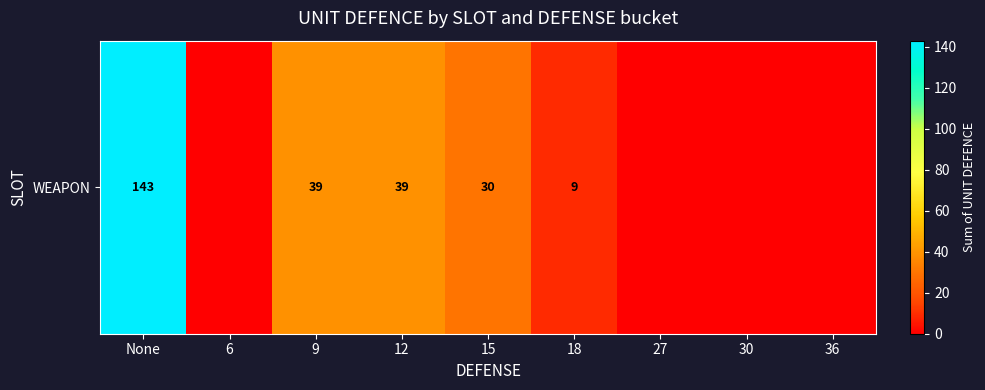

Rank the categories by value from highest to lowest.

None, 9, 12, 15, 18, 6, 27, 30, 36